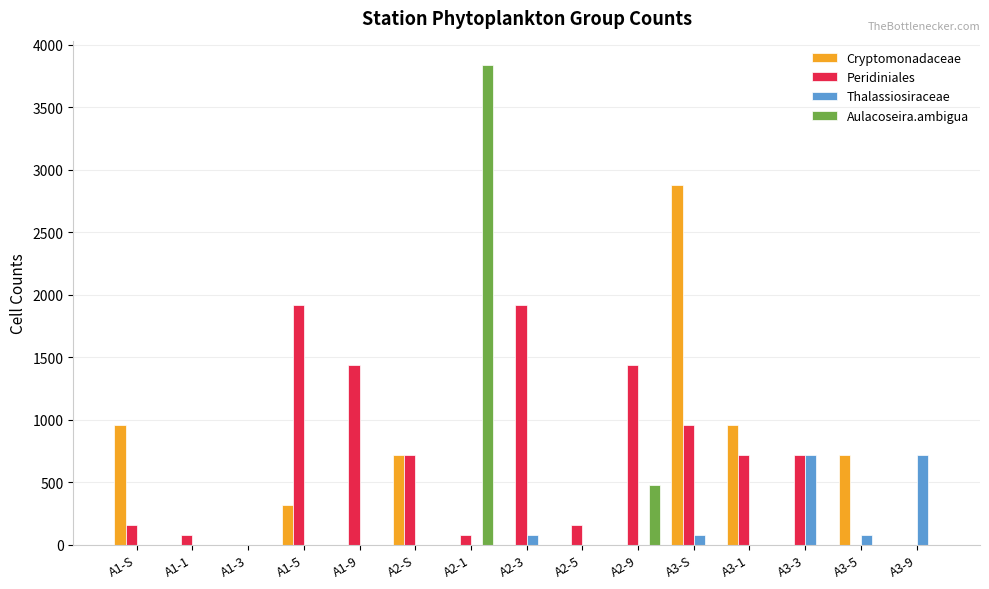

Between A1-S and A1-3, which series saw the biggest shift?

Cryptomonadaceae